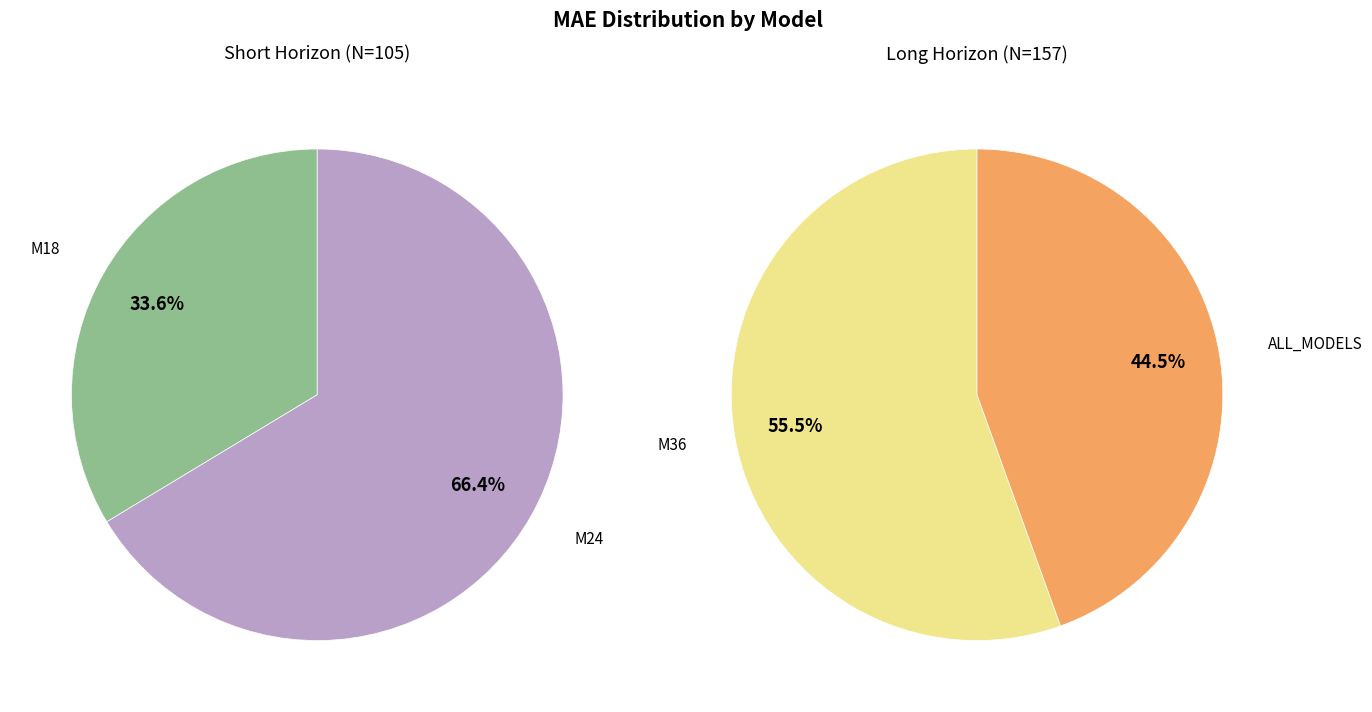

How many segments does this pie chart have?

4